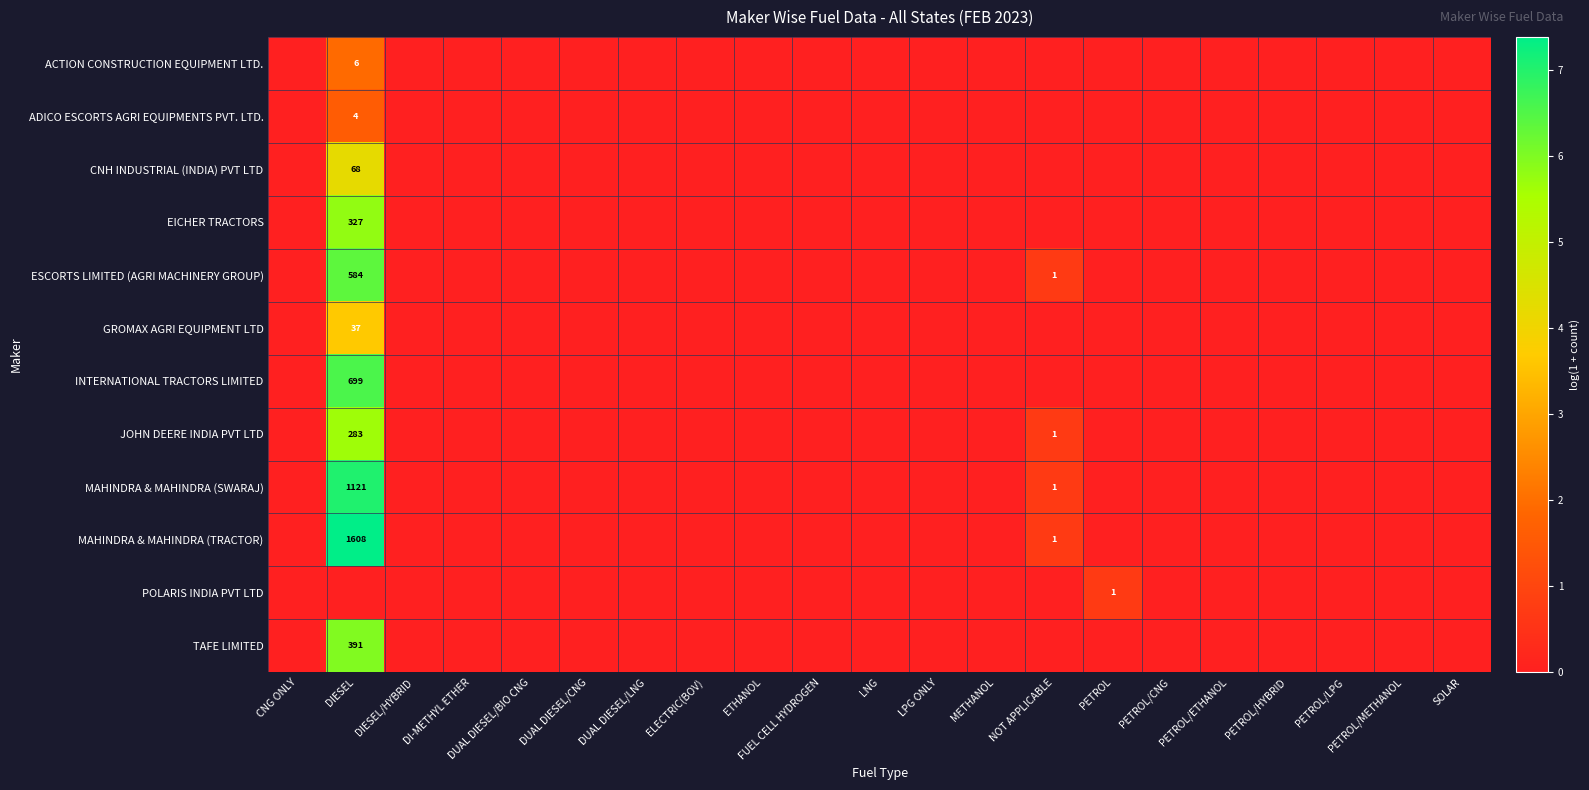

How many data points does each series have?

21